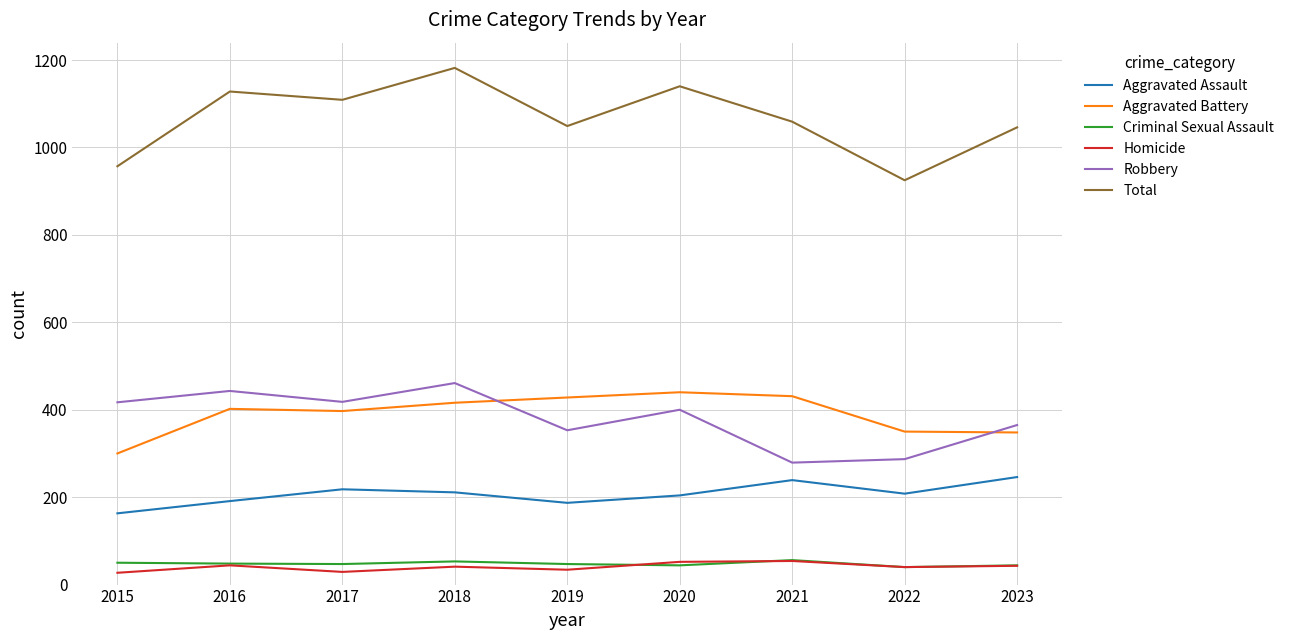

Is the value of Total at 2017 greater than the value of Robbery at 2015?

Yes